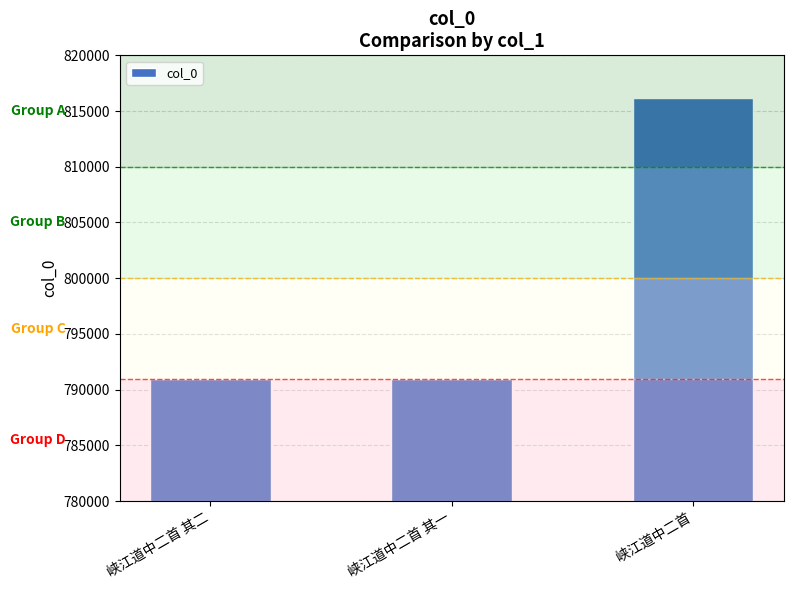

What is the change in value from 峡江道中二首 其二 to 峡江道中二首?

+25206